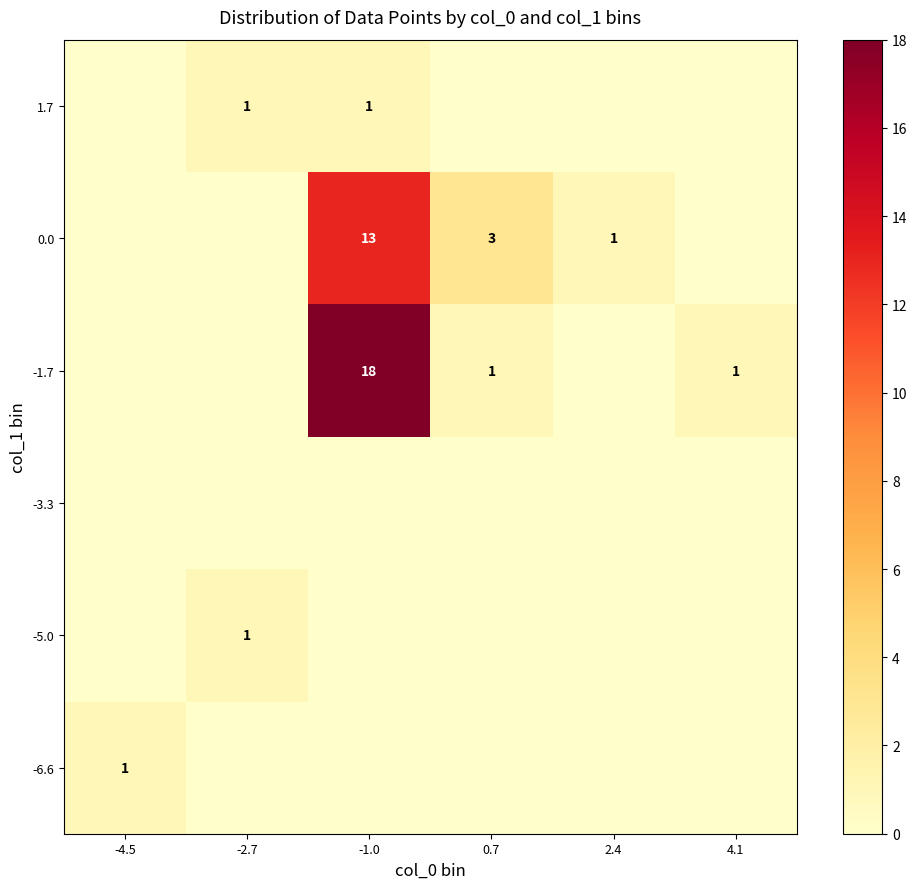

True or false: -1.7 has a value of 1 at 0.7.

True